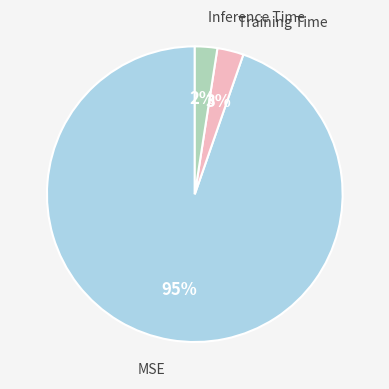

Is there a majority slice in this chart?

Yes